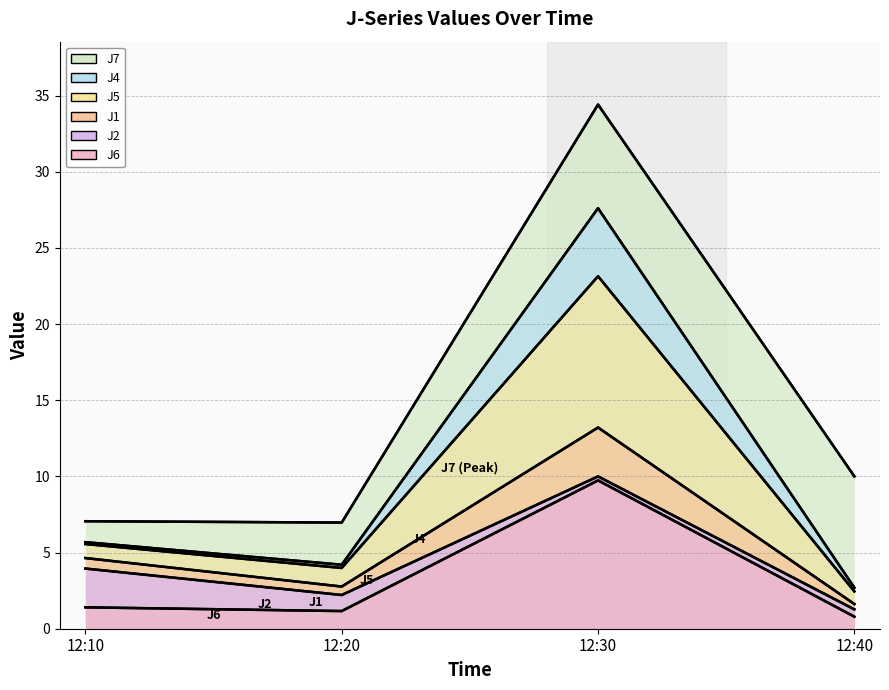

True or false: J6 and J2 cross at least once.

False